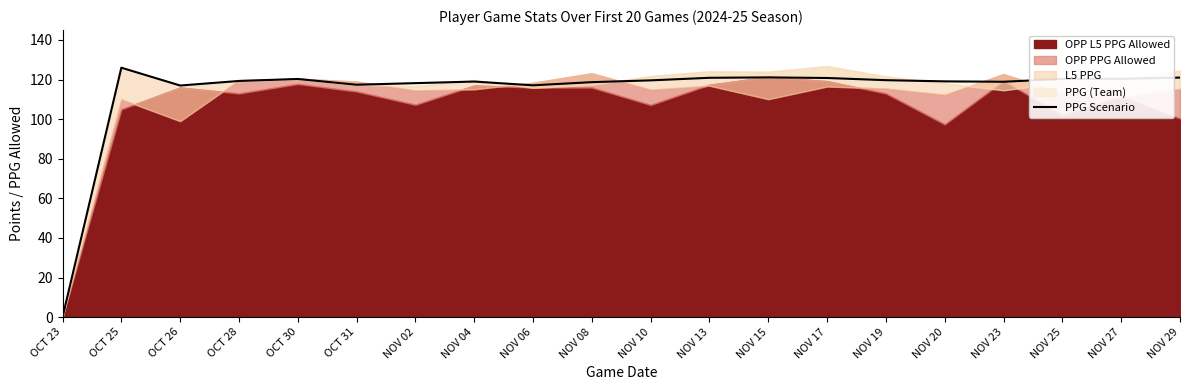

What is the ratio of the value at NOV 27 to the value at OCT 26?

1.0